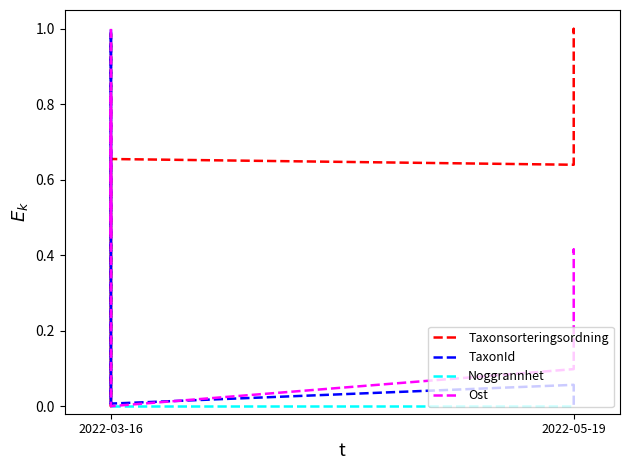

Where is Noggrannhet nearest to the value 0?

2022-03-16